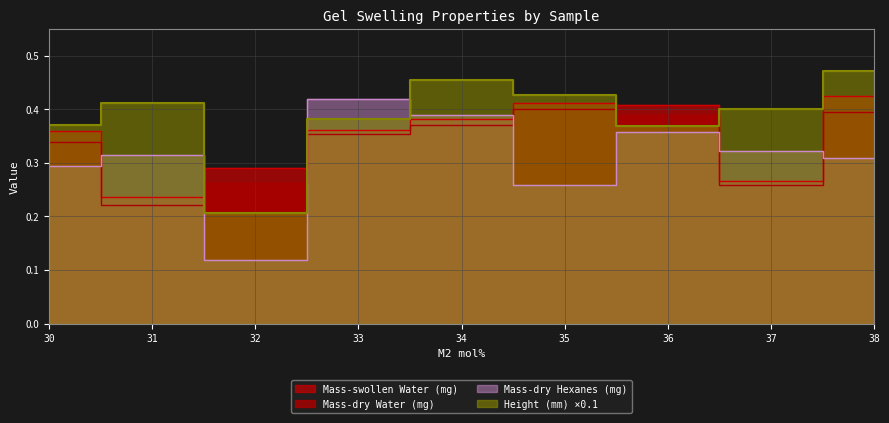

After their last crossing, which series has the higher values: Height (mm) or Mass-dry Water (mg)?

Height (mm)